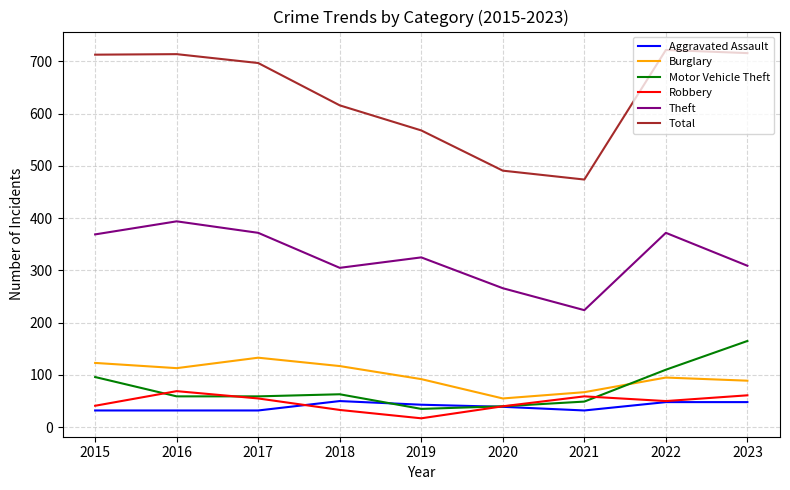

What is the total value across all series at 2015?

1374